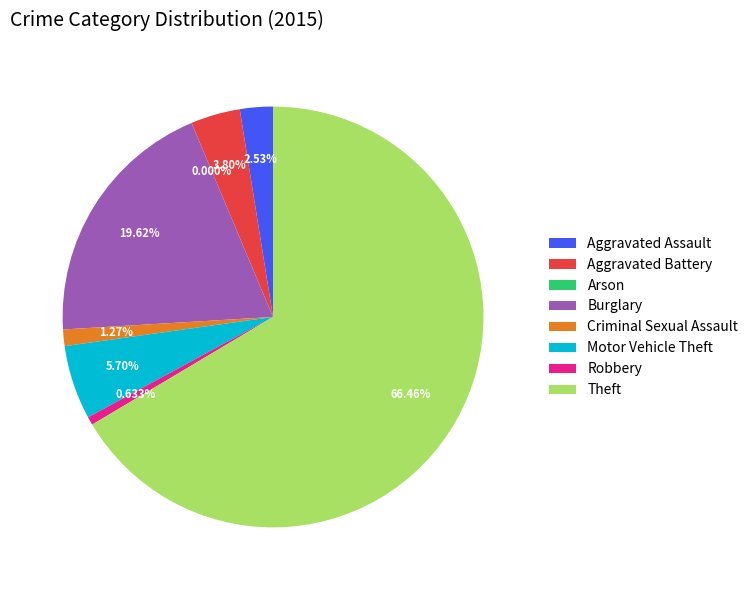

What is the smallest slice in the pie chart?

Arson